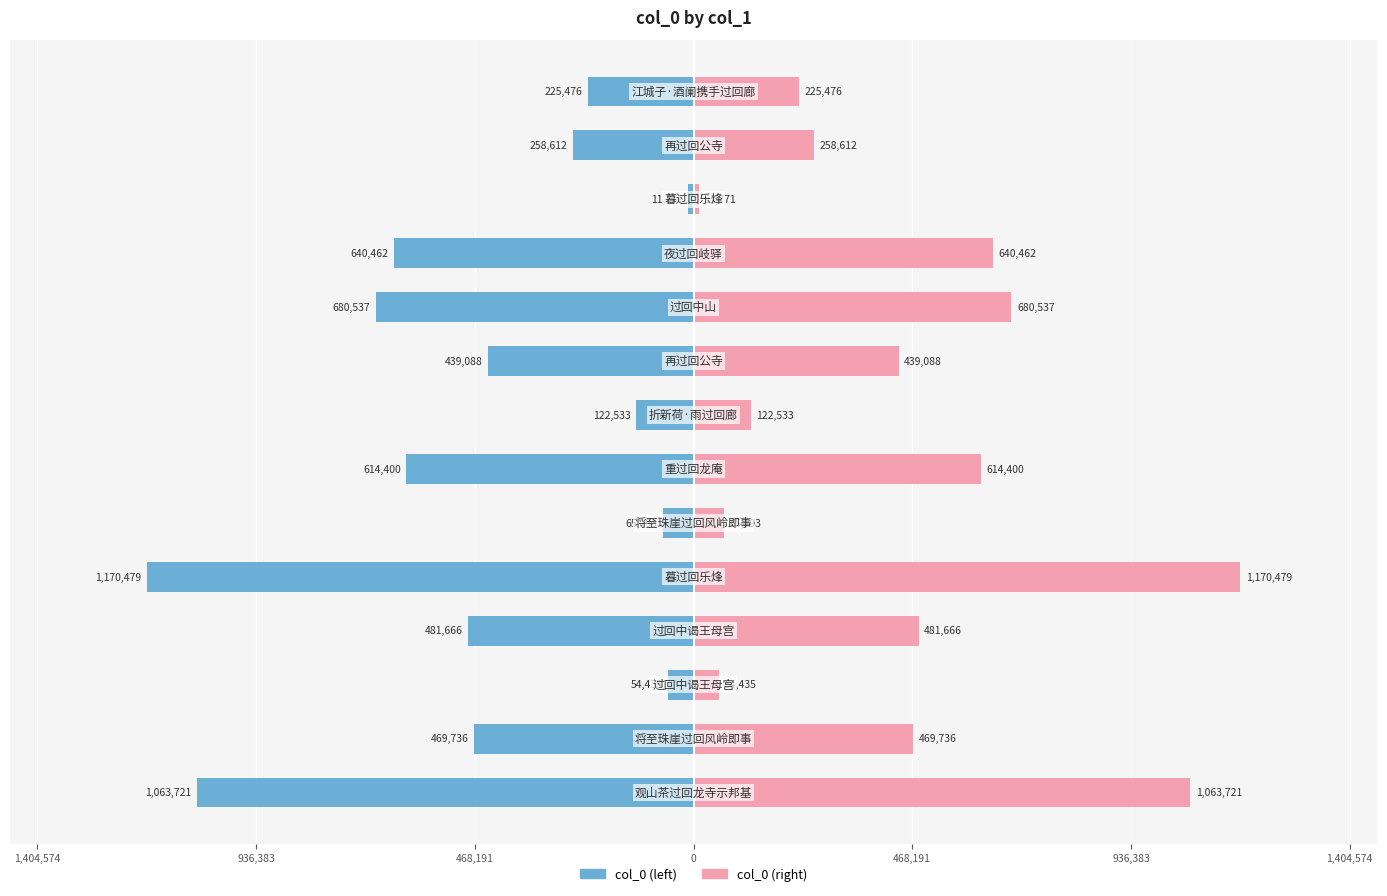

How many bars are there in total?

28